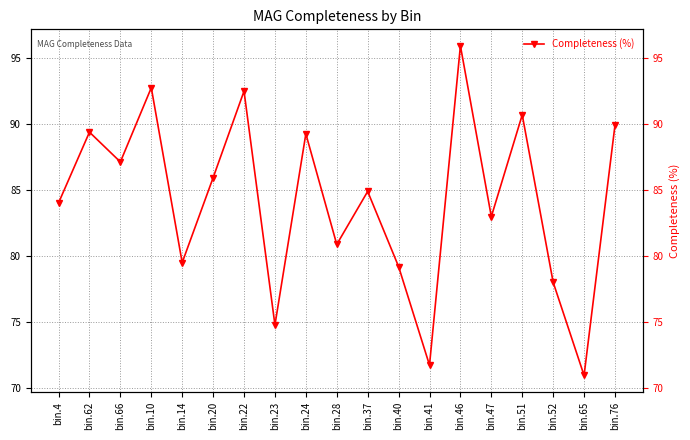

What is the label of the 12th point from the right?

bin.23